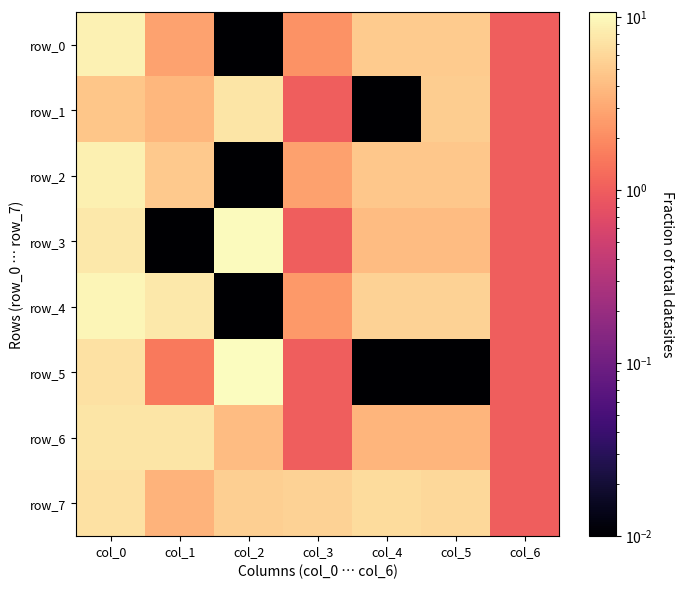

What is the sum of all row_7 values?

35.1